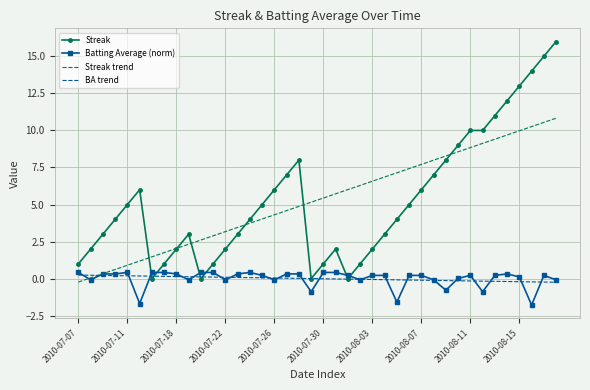

True or false: BA trend and Streak cross at least once.

True